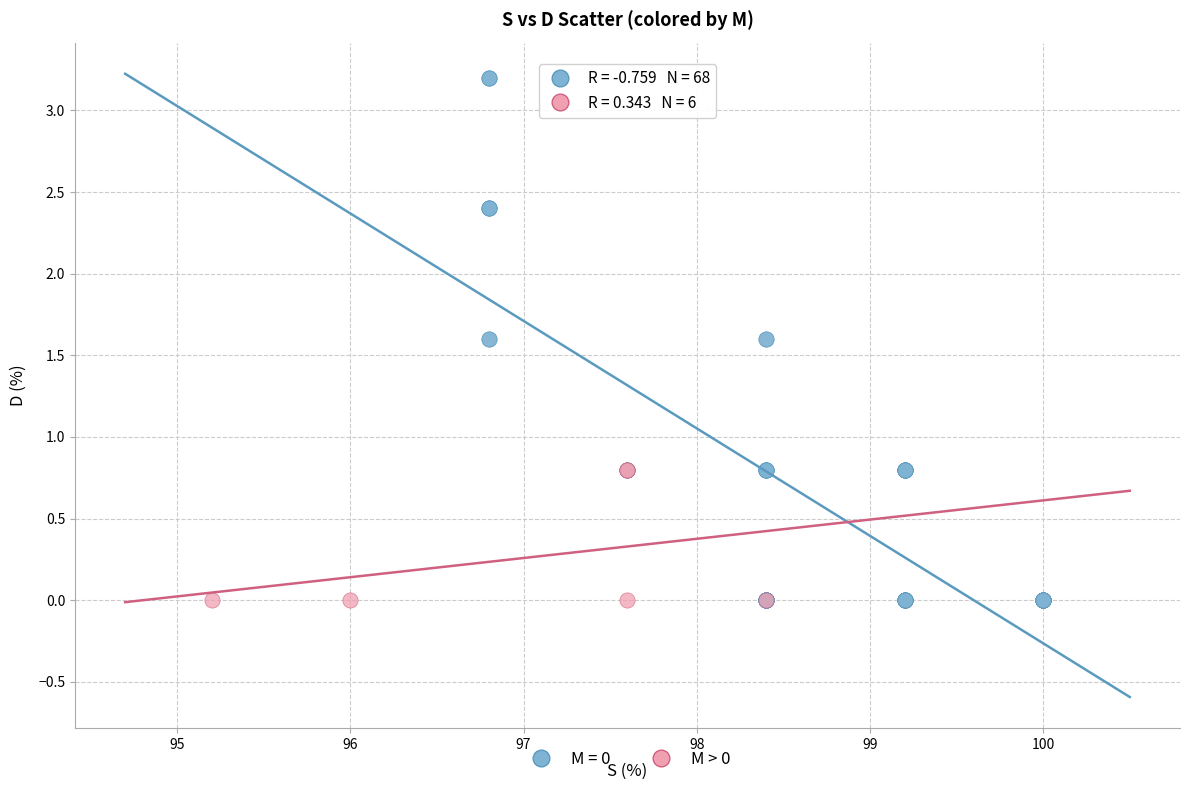

Which series has the largest Y range (max minus min)?

M = 0